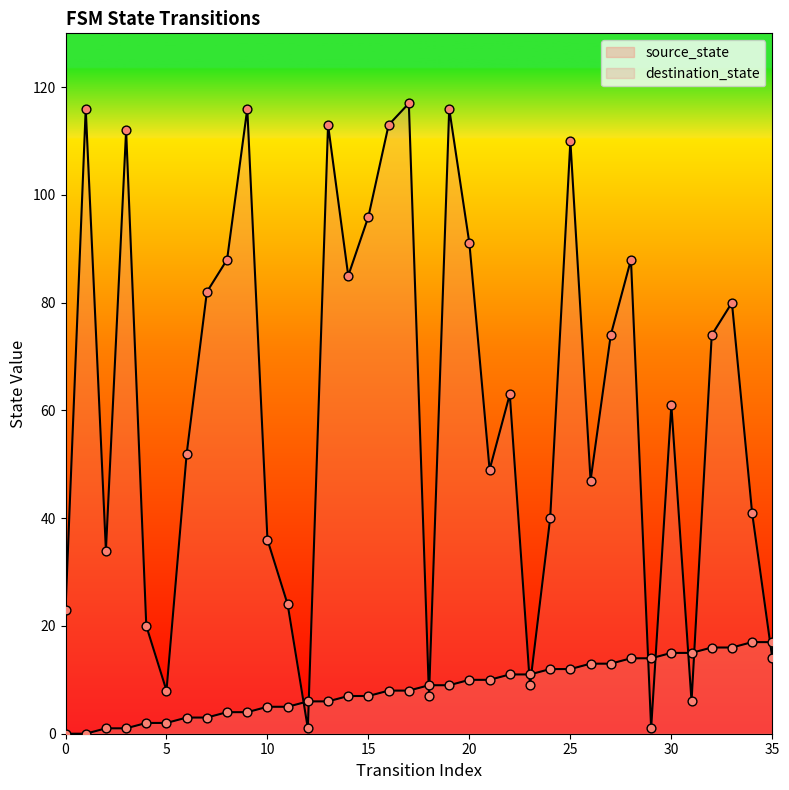

Is the value of destination_state at 7 greater than the value of source_state at 10?

Yes